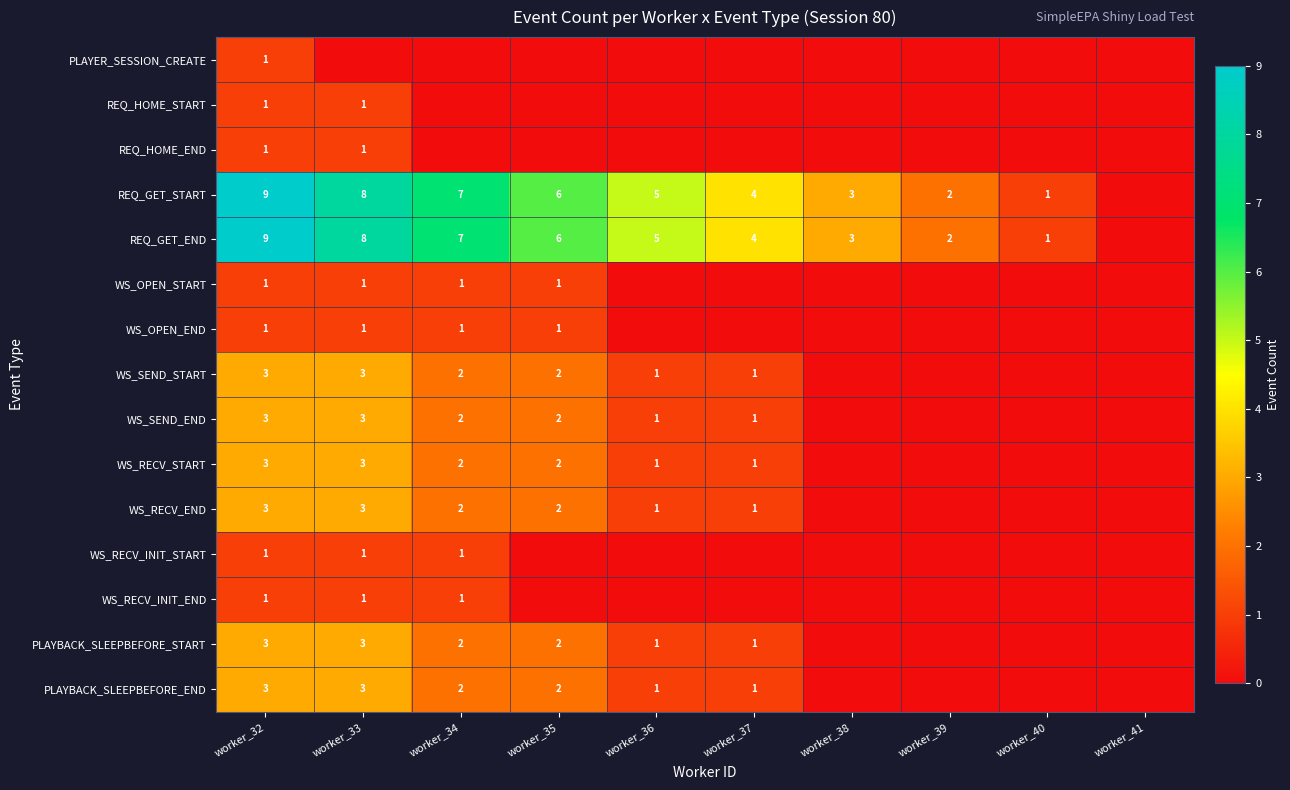

The value of WS_RECV_END at worker_33 is 5. True or false?

False